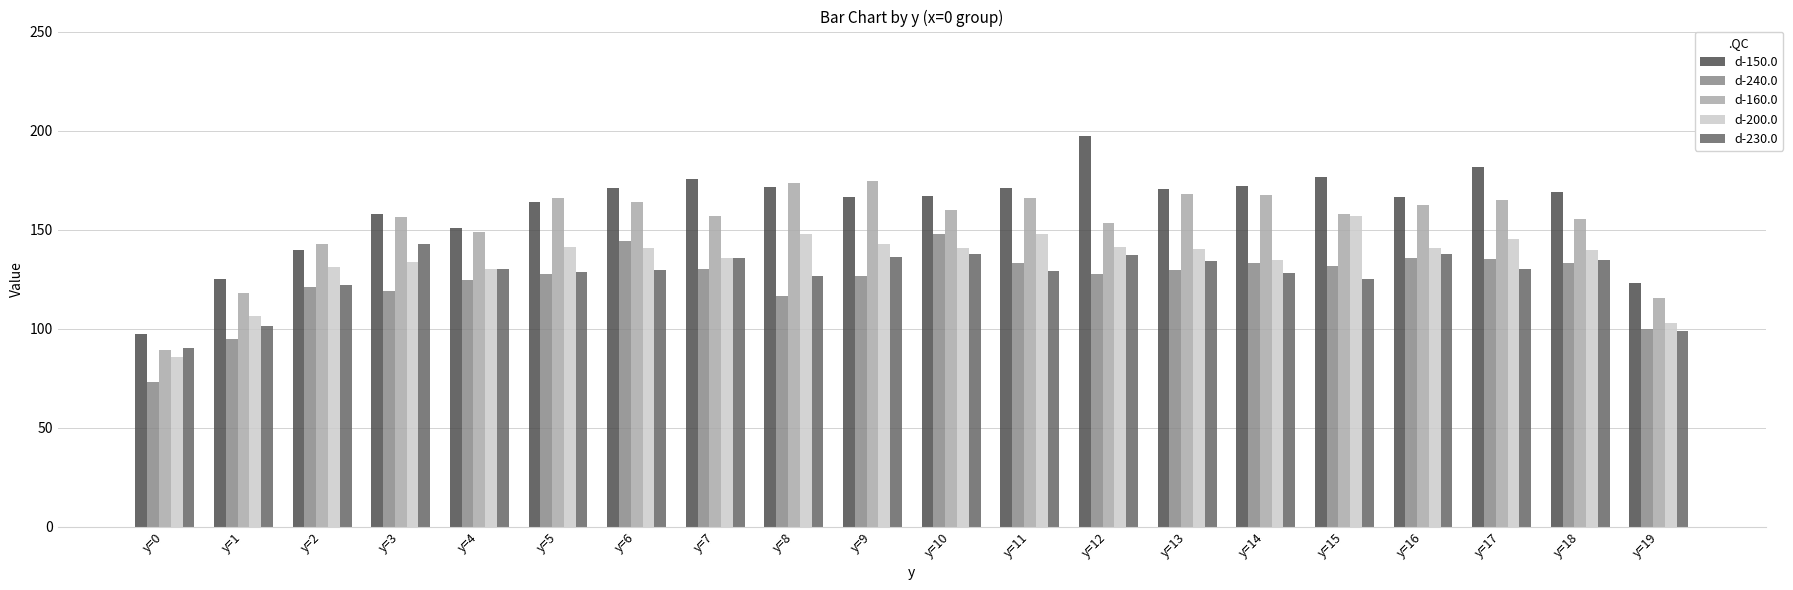

At which label does d-200.0 reach its minimum?

y=0